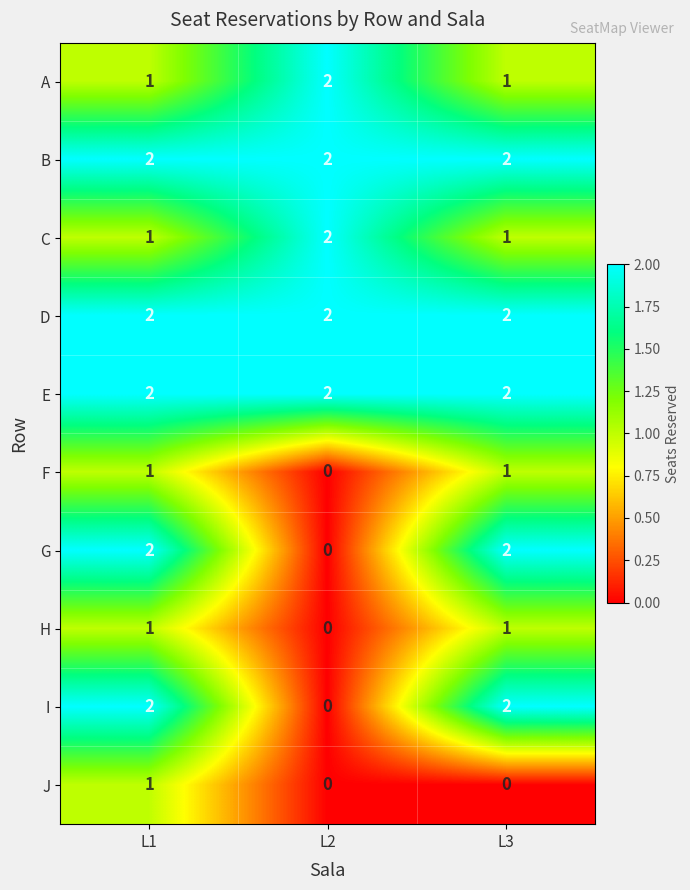

What is the total value across all series at L1?

15